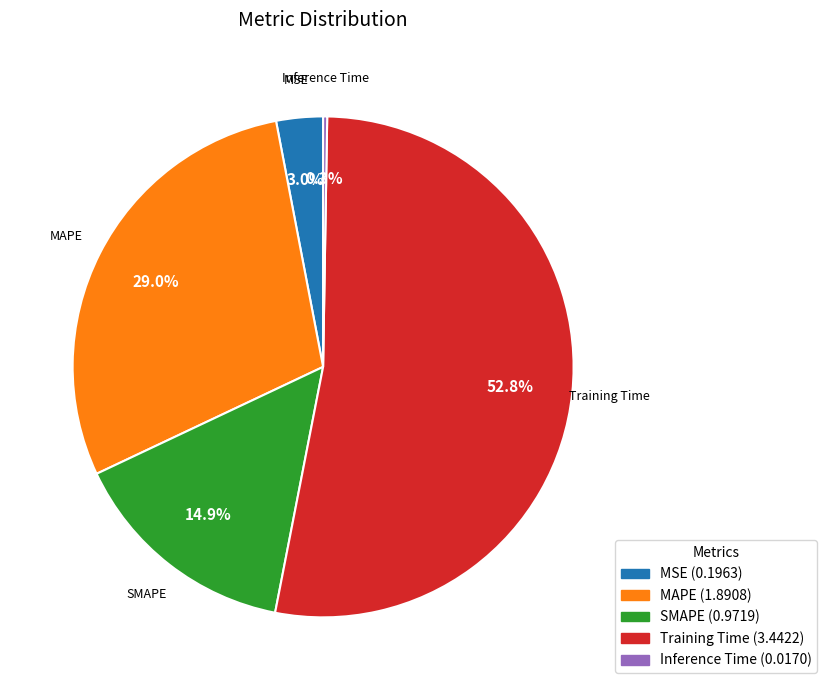

Is the sum of Training Time and MAPE greater than half?

Yes